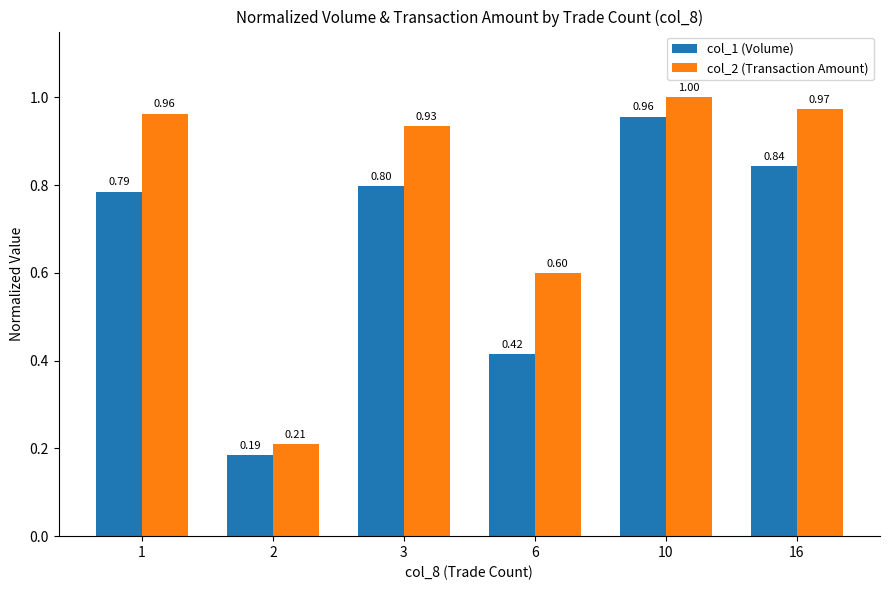

What is the maximum value for col_1 (Volume)?

1.0